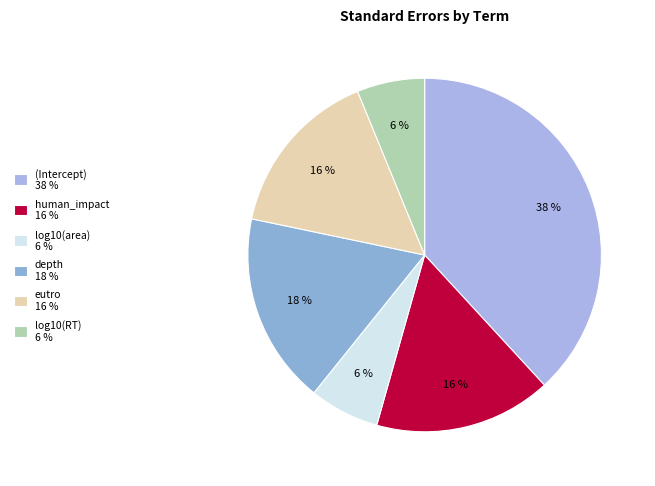

Does human_impact account for over 50% of the chart?

No